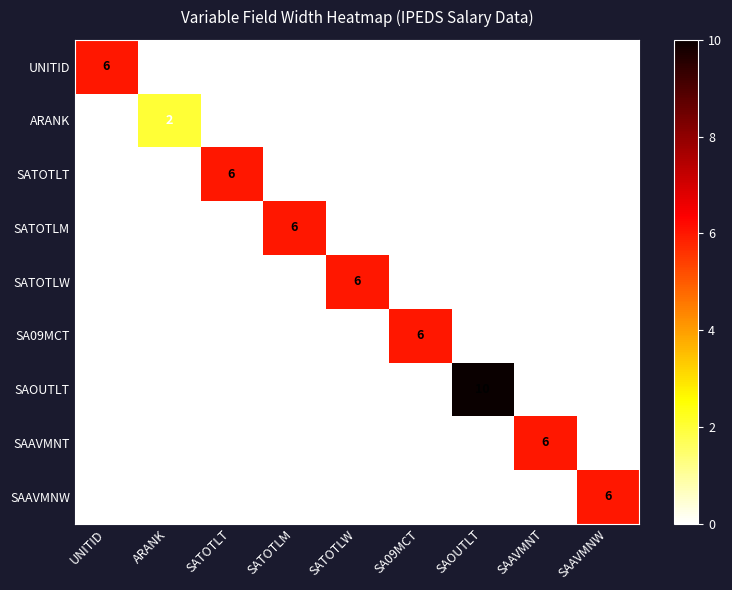

What is the spread (max minus min) of values at SA09MCT?

6